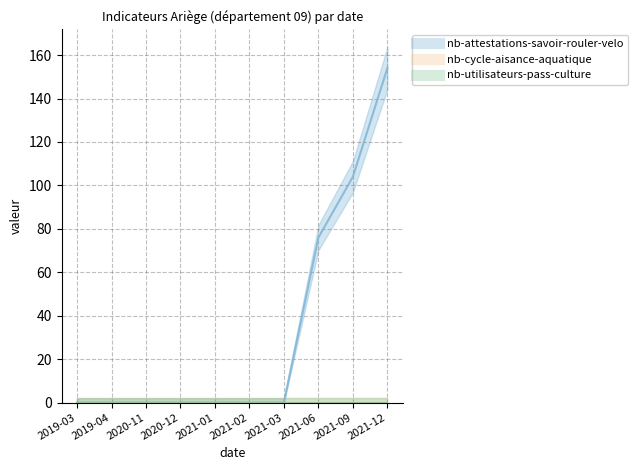

Rank the categories by nb-attestations-savoir-rouler-velo value from lowest to highest.

2019-03, 2019-04, 2020-11, 2020-12, 2021-01, 2021-02, 2021-03, 2021-06, 2021-09, 2021-12